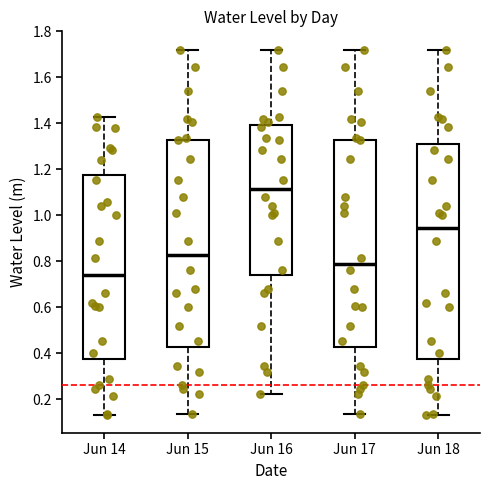

Which box has the highest median line?

Jun 16